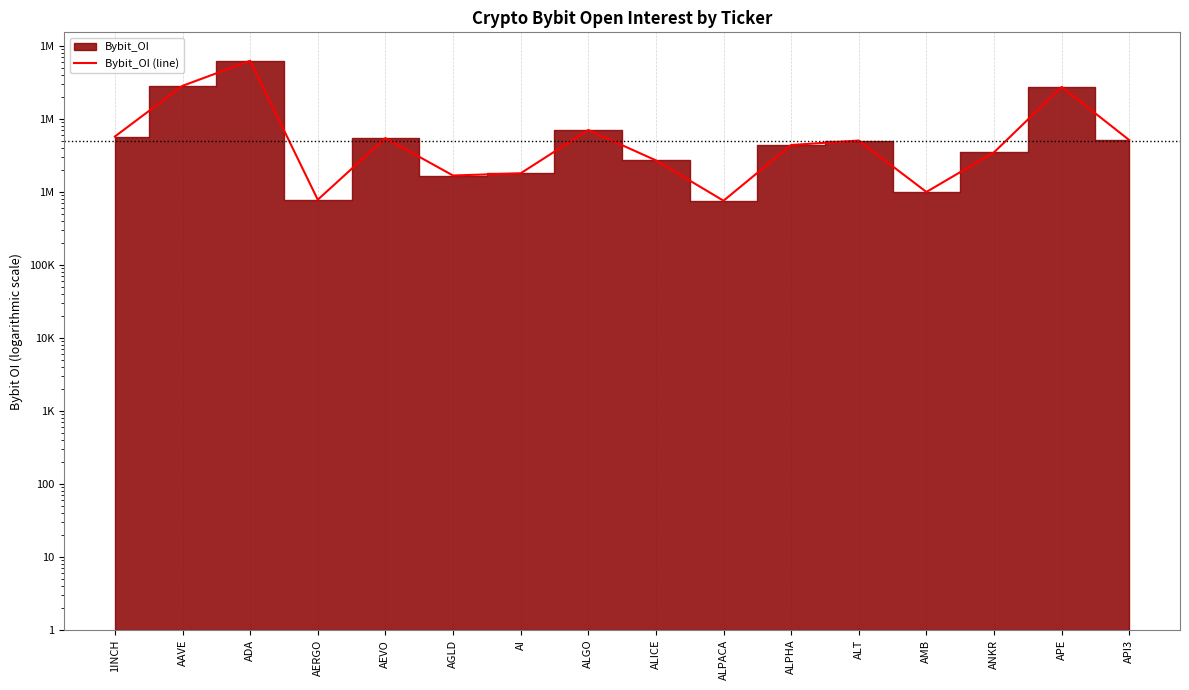

Reading left to right, what are all the values shown in this chart?

1INCH=5730234	AAVE=28313896	ADA=62362528	AERGO=780796	AEVO=5450995	AGLD=1675359	AI=1796151	ALGO=7037253	ALICE=2699935	ALPACA=756336	ALPHA=4382266	ALT=5045078	AMB=997238	ANKR=3478903	APE=27389610	API3=5115851